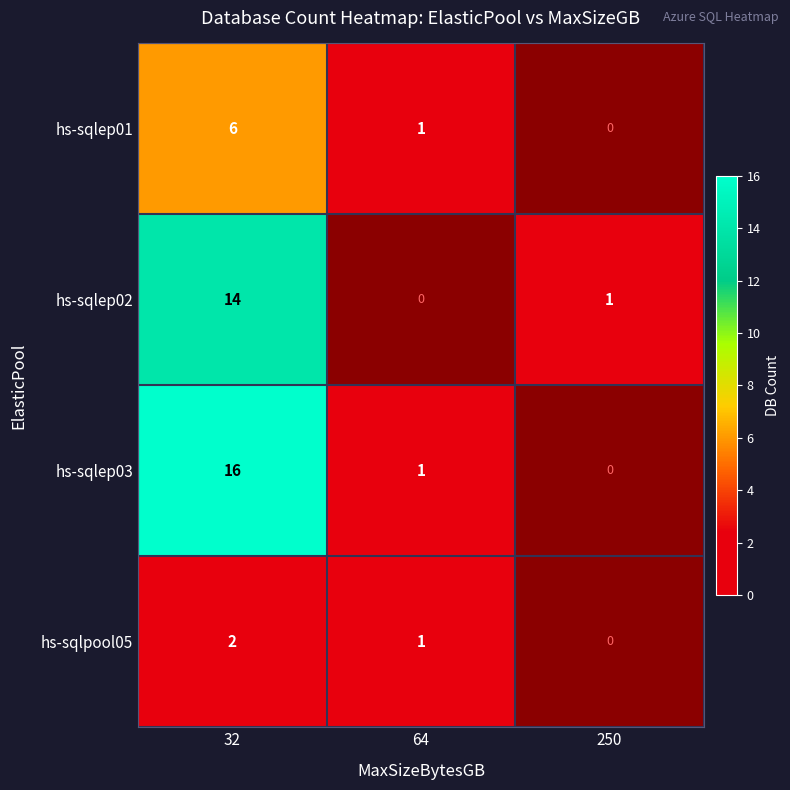

What is the spread (max minus min) of values at 32?

14